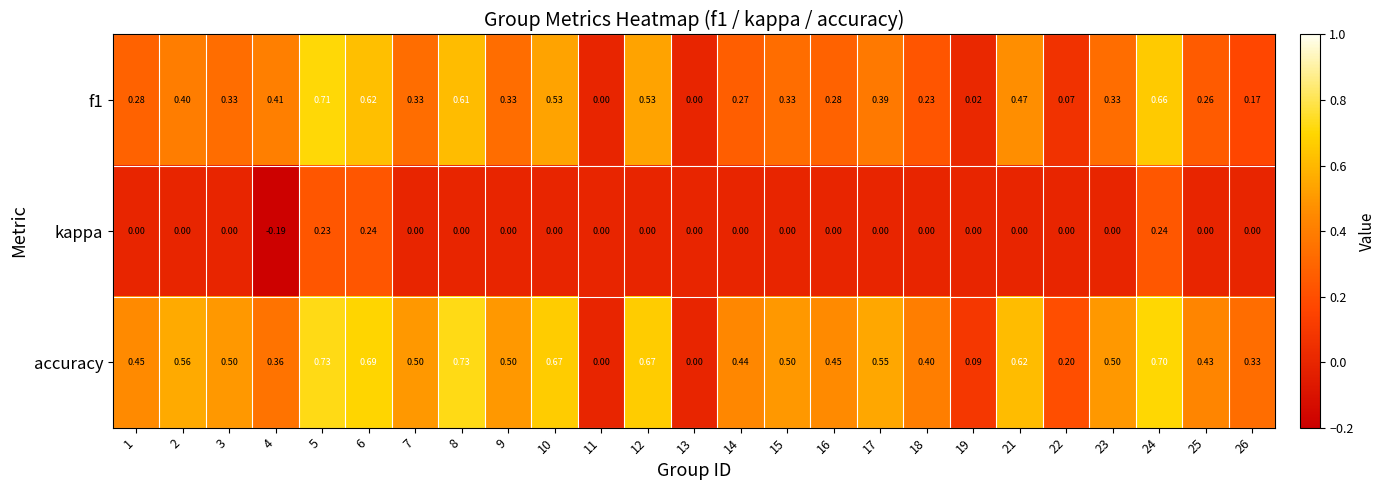

Is the value of kappa at 23 greater than the value of accuracy at 17?

No